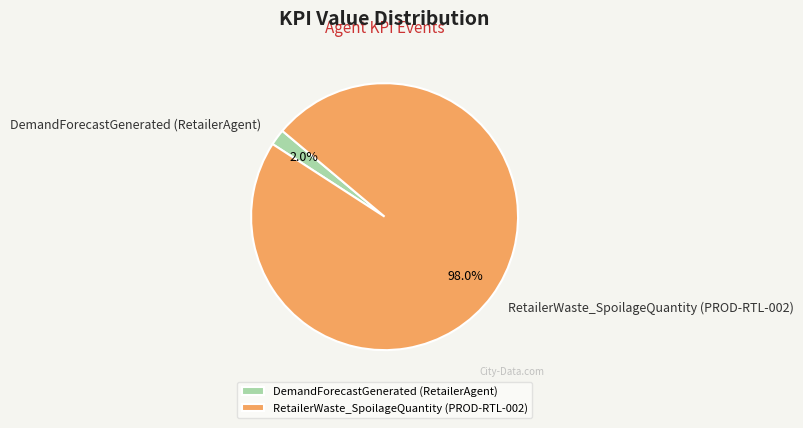

To the nearest percent, what portion does RetailerWaste_SpoilageQuantity (PROD-RTL-002) represent?

98%